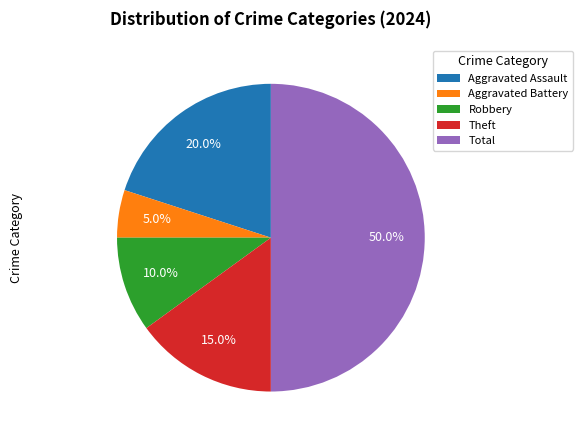

Count the number of slices in the pie.

5